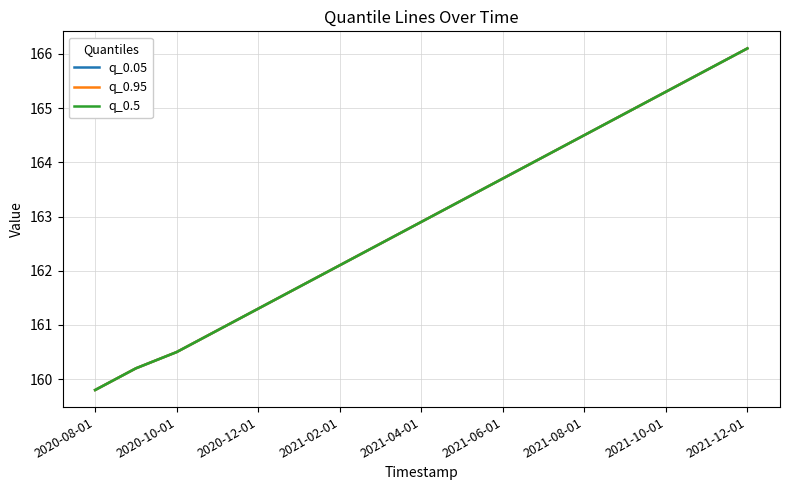

Is this an area chart (filled region under the line)?

No